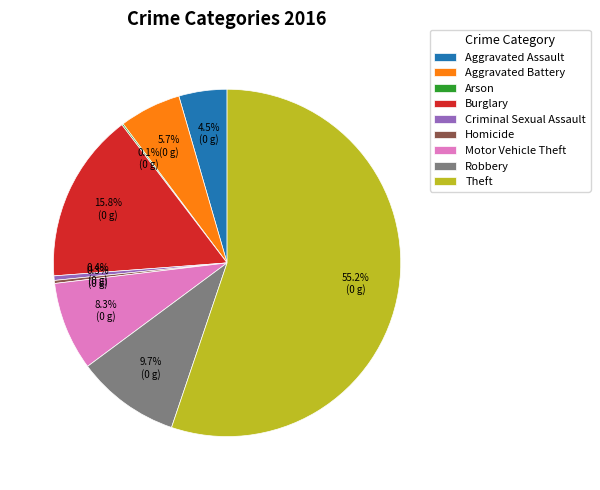

Which has a higher value, Aggravated Assault or Burglary?

Burglary